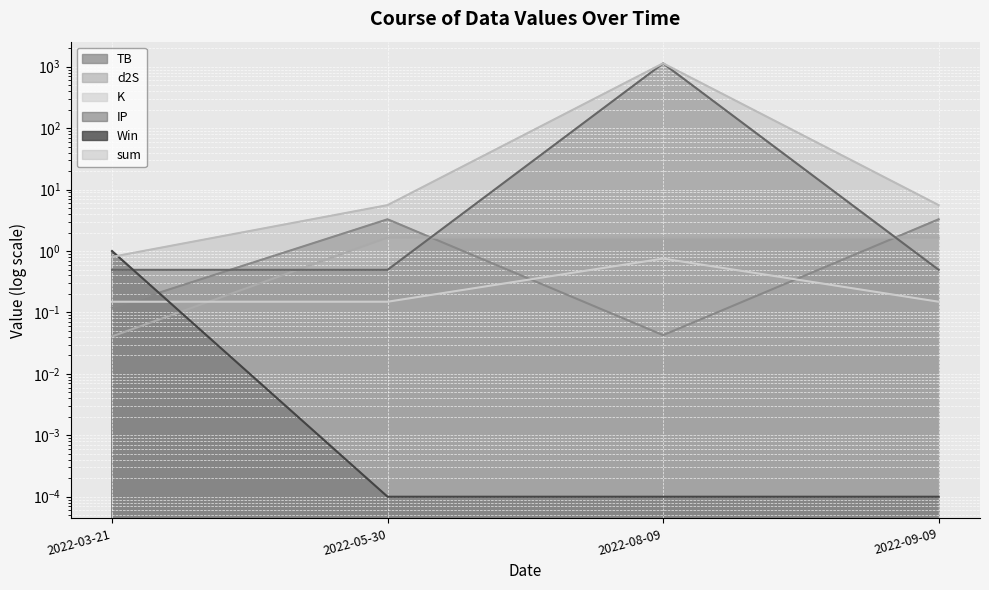

True or false: TB has more than 0 interior local peaks.

True